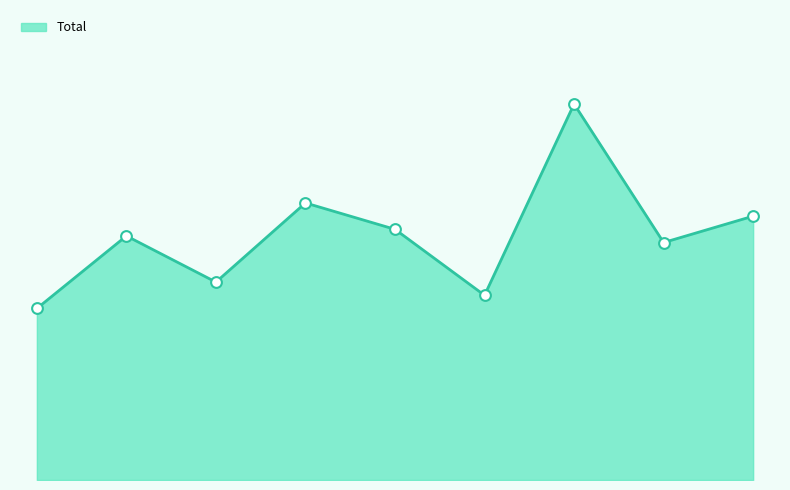

Does the chart have visible grid lines?

No